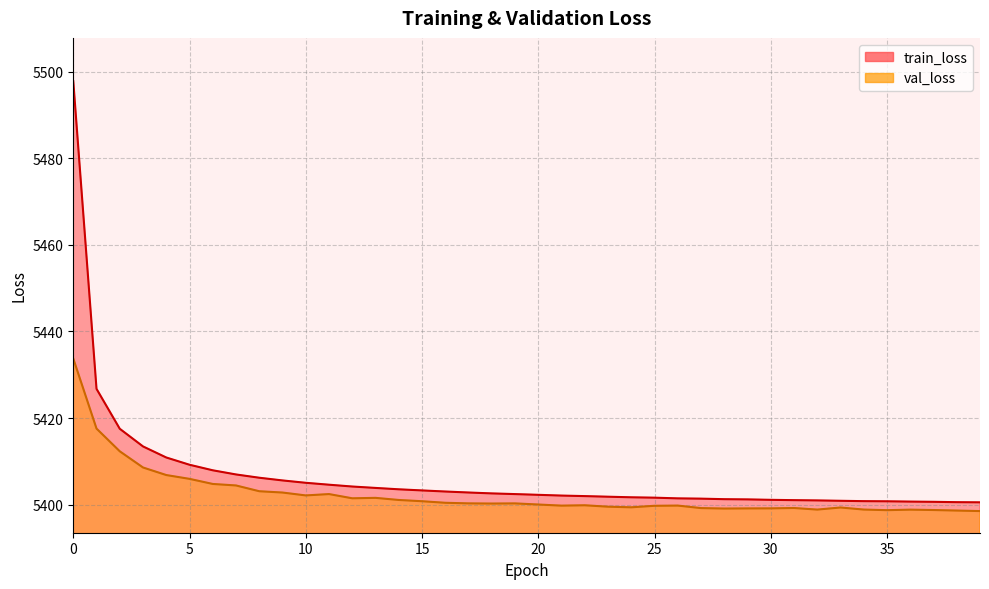

What is the minimum value for train_loss?

5400.5